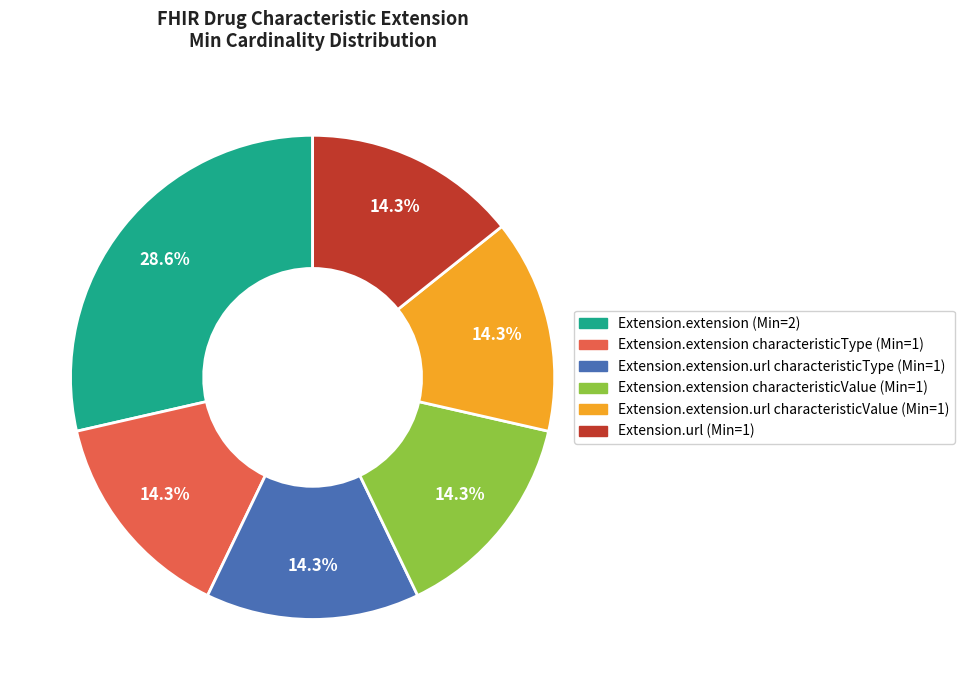

Approximately how many times larger is the value at Extension.url (Min=1) compared to Extension.extension.url characteristicValue (Min=1)?

1.0